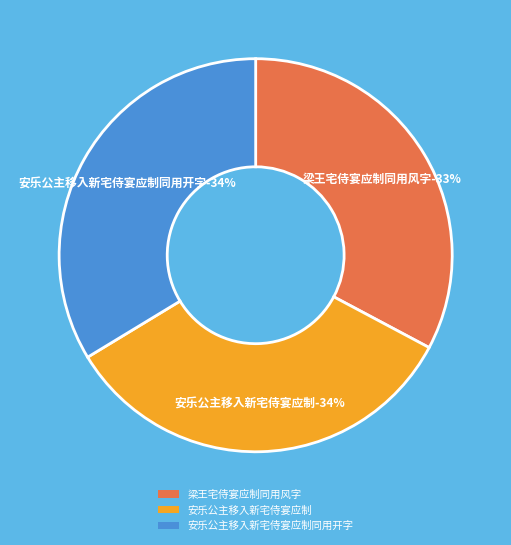

Is it true that 梁王宅侍宴应制同用风字 is 33% of the pie?

True